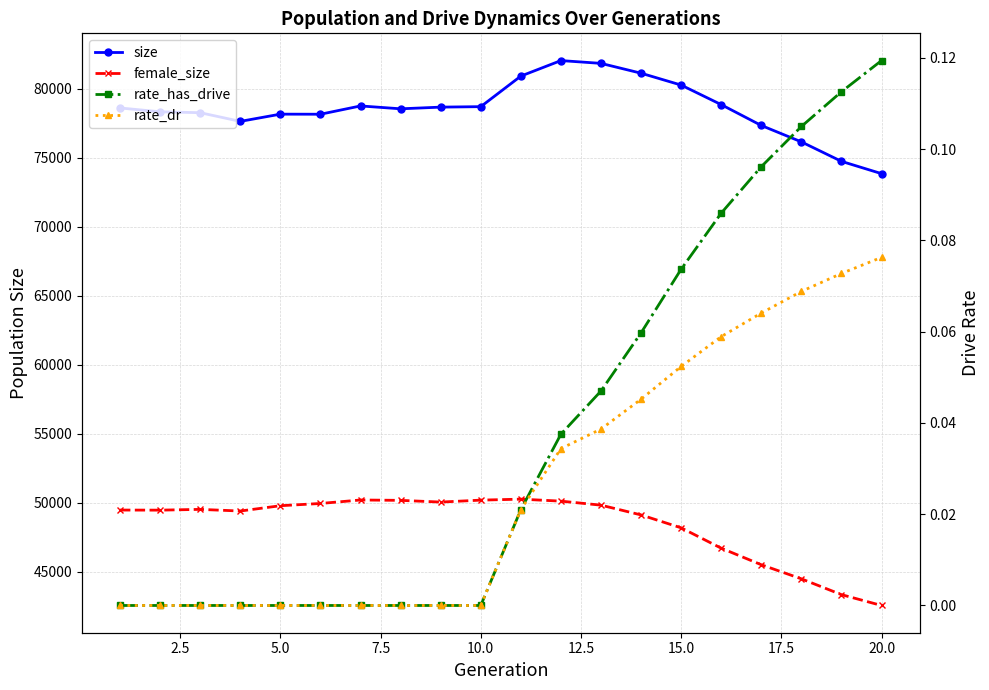

Reading left to right, what are all the values shown in this chart?

size: 78596.0	78319.0	78252.0	77624.0	78148.0	78142.0	78743.0	78535.0	78657.0	78691.0	80906.0	82030.0	81827.0	81115.0	80255.0	78838.0	77327.0	76139.0	74728.0	73837.0
female_size: 49459.0	49452.0	49508.0	49388.0	49773.0	49936.0	50188.0	50161.0	50037.0	50178.0	50249.0	50105.0	49814.0	49106.0	48170.0	46695.0	45496.0	44475.0	43329.0	42544.0
rate_has_drive: 0.0	0.0	0.0	0.0	0.0	0.0	0.0	0.0	0.0	0.0	0.0	0.0	0.0	0.1	0.1	0.1	0.1	0.1	0.1	0.1
rate_dr: 0.0	0.0	0.0	0.0	0.0	0.0	0.0	0.0	0.0	0.0	0.0	0.0	0.0	0.0	0.1	0.1	0.1	0.1	0.1	0.1